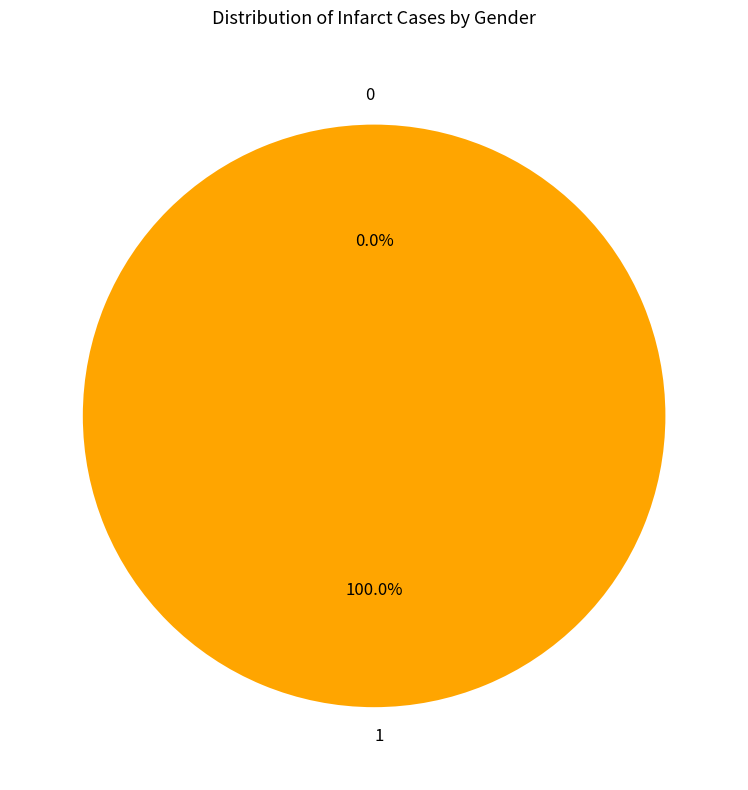

Rank the categories by value from lowest to highest.

0, 1